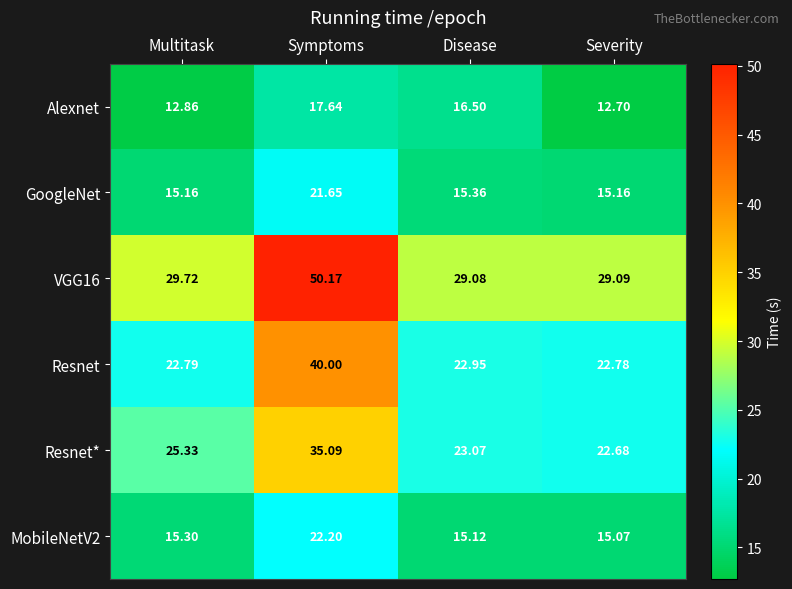

Which series has the widest spread of values?

VGG16